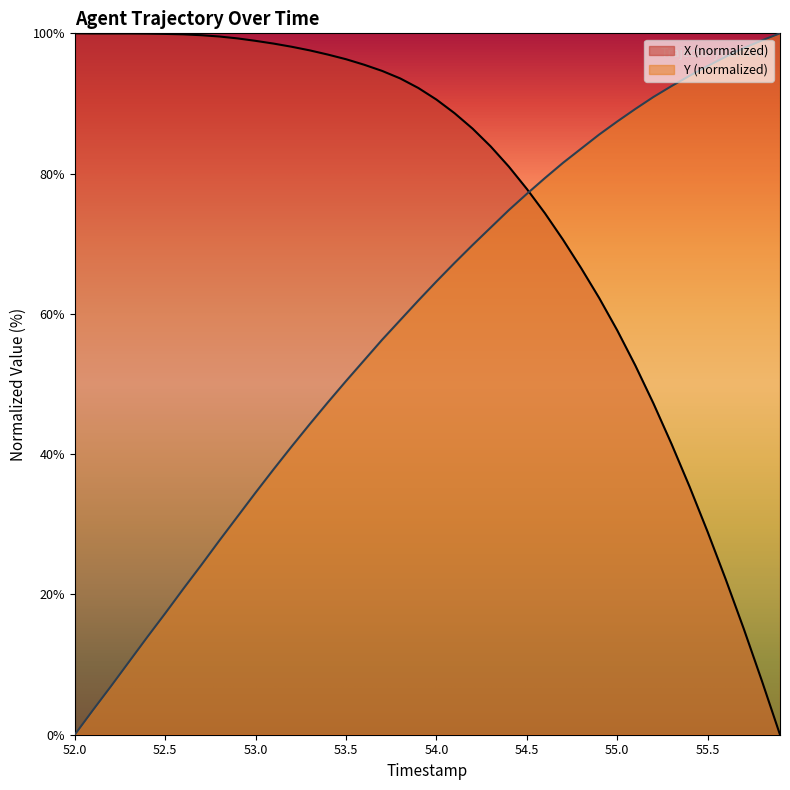

How many data points in Y are above 64?

20